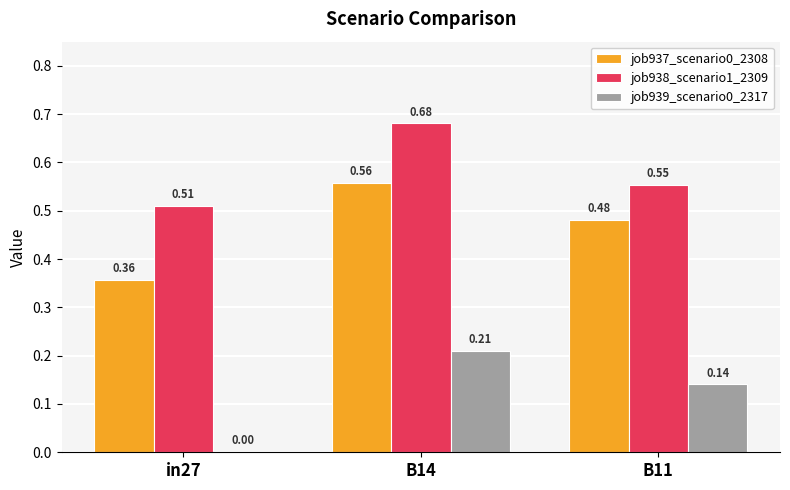

What is the sum of all job938_scenario1_2309 values?

1.7